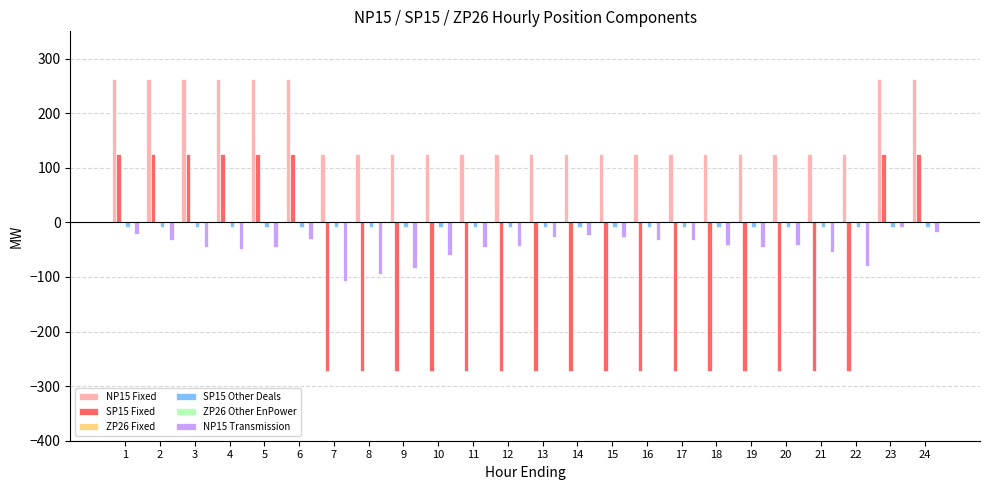

Which category has the highest value in the SP15 Fixed series?

1